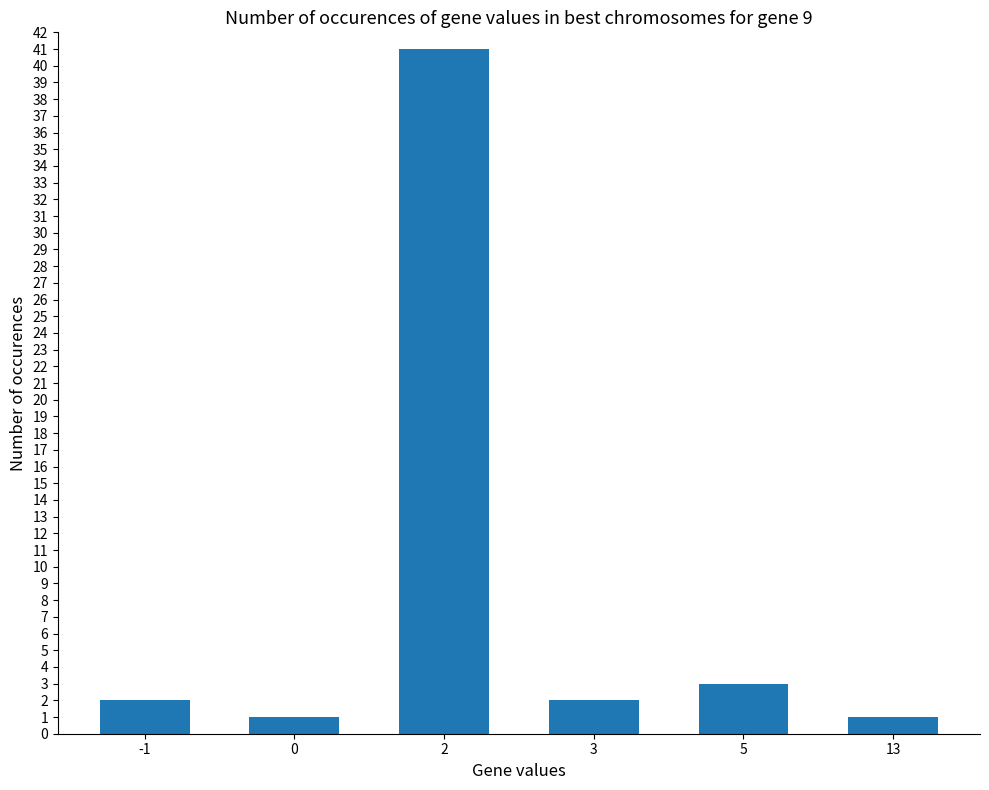

What is the difference between the maximum and minimum values?

40